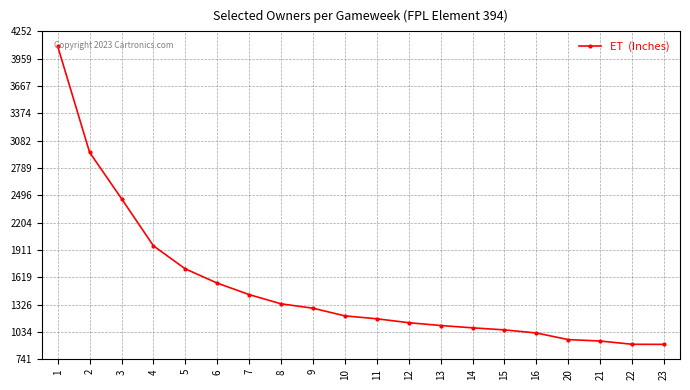

What is the change in value from 5 to 23?

-808